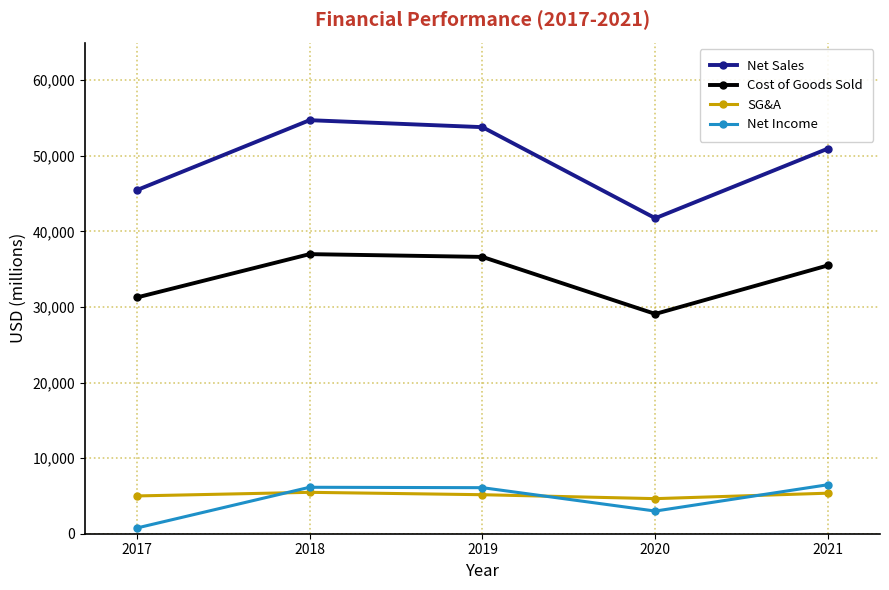

Rank the series at 2017 from highest to lowest value.

Net Sales, Cost of Goods Sold, SG&A, Net Income